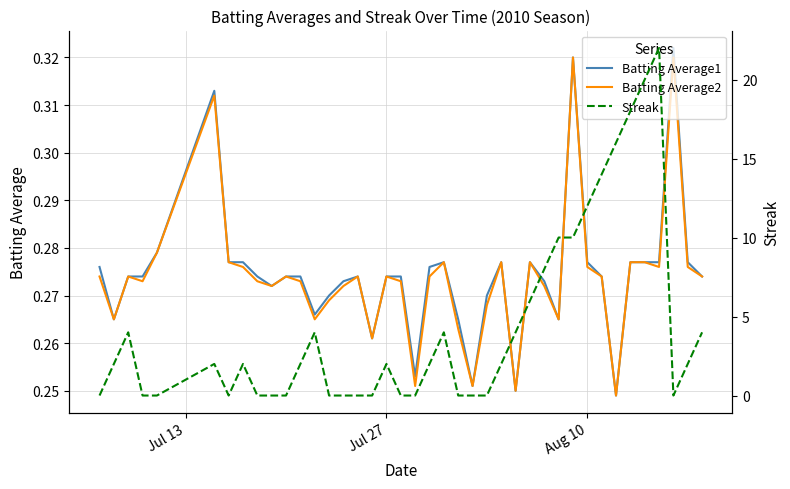

Does the chart have visible grid lines?

Yes